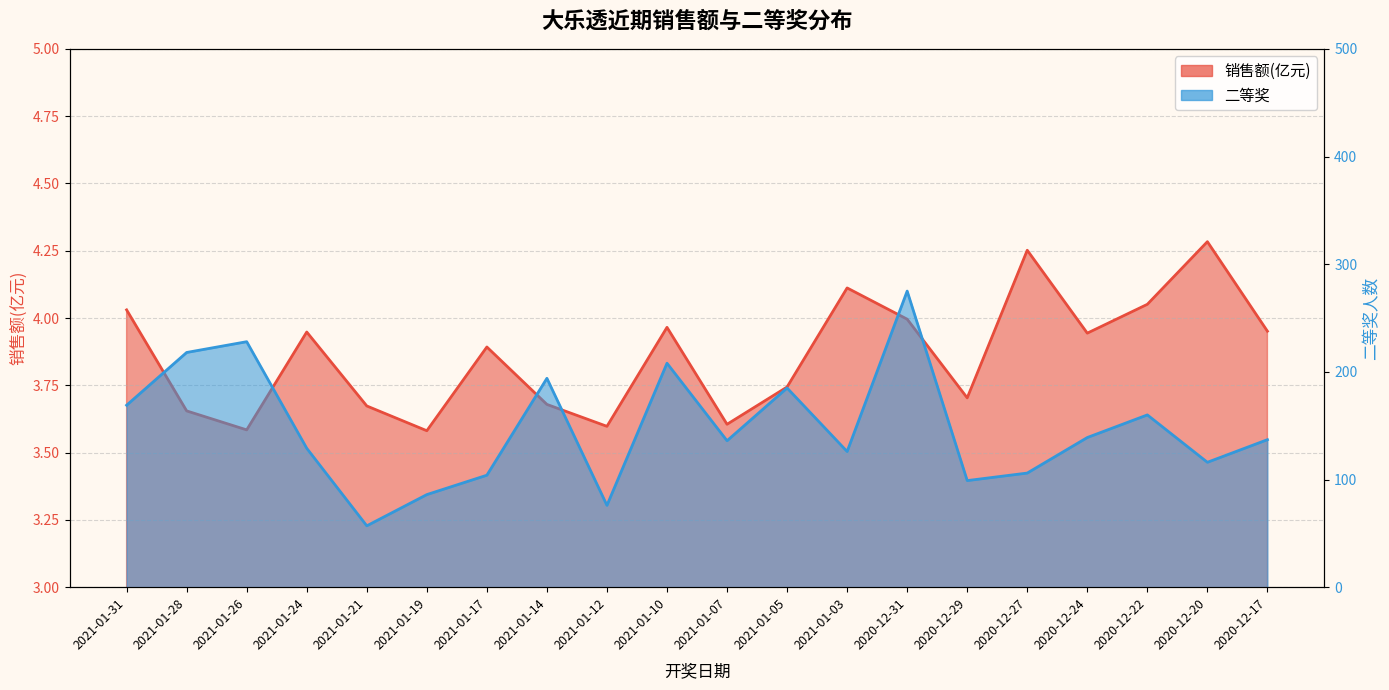

The value of 销售额(亿元) at 2020-12-22 is 7.2. True or false?

False